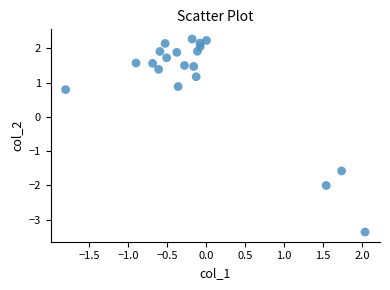

What Y value in the scatter plot is closest to 0?

0.8